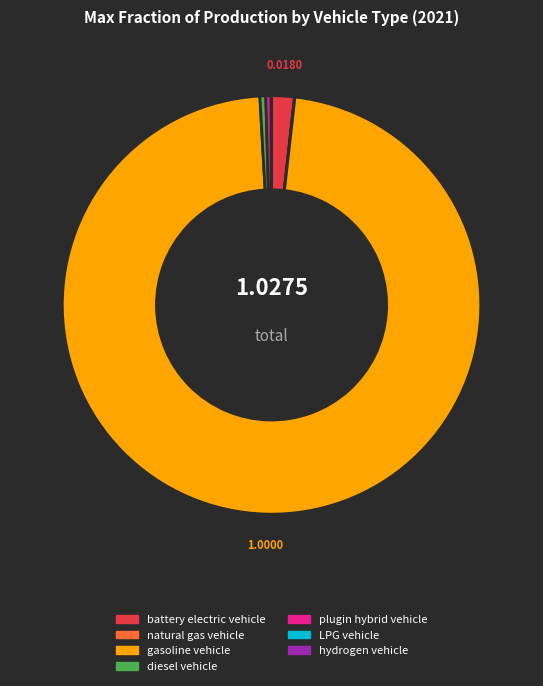

Is the sum of gasoline vehicle and battery electric vehicle greater than half?

Yes